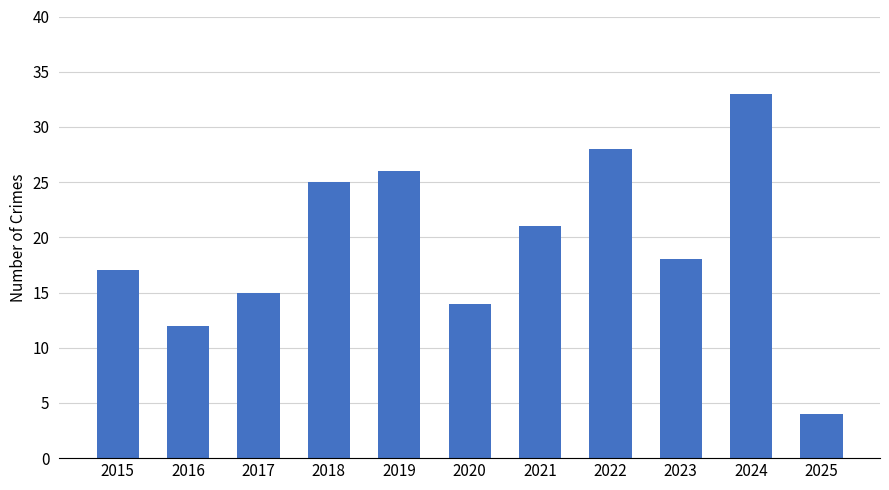

Rank the categories by value from lowest to highest.

2025, 2016, 2020, 2017, 2015, 2023, 2021, 2018, 2019, 2022, 2024